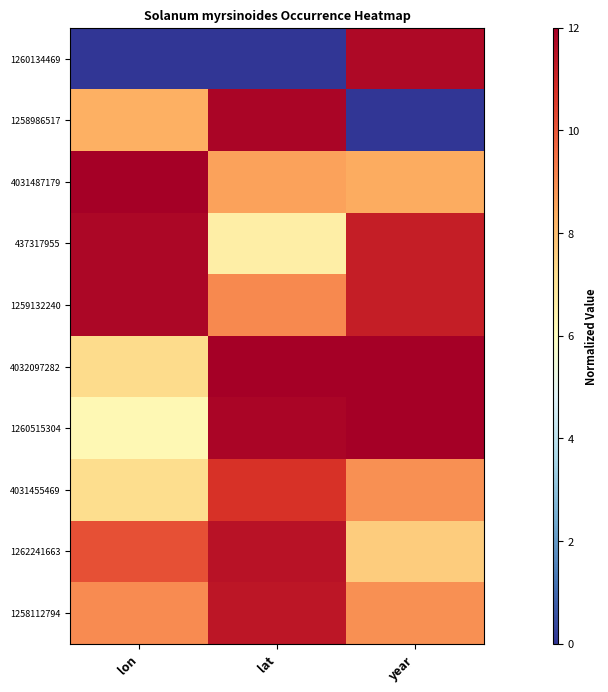

Between lon and lat, which is larger?

lon